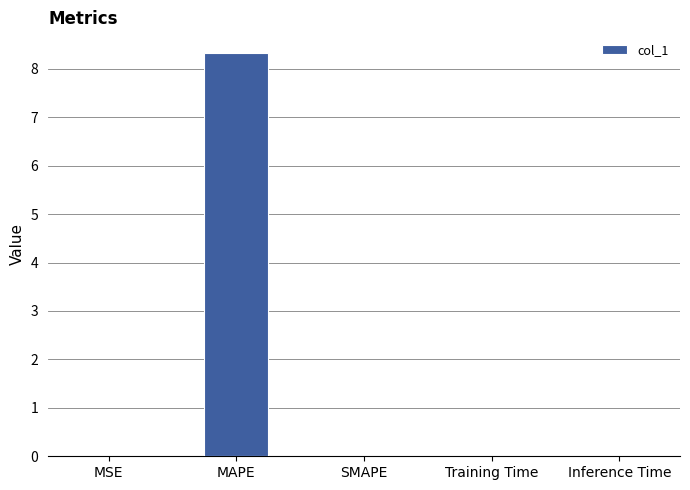

Which label corresponds to the largest value in the chart?

MAPE